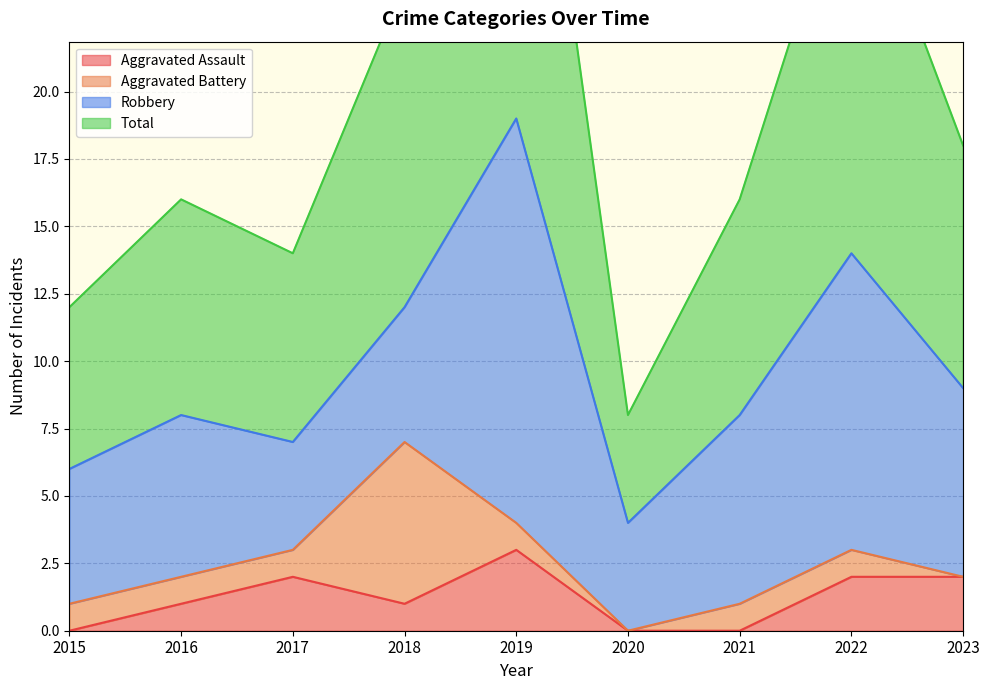

At which category does Aggravated Assault reach its first local valley?

2018